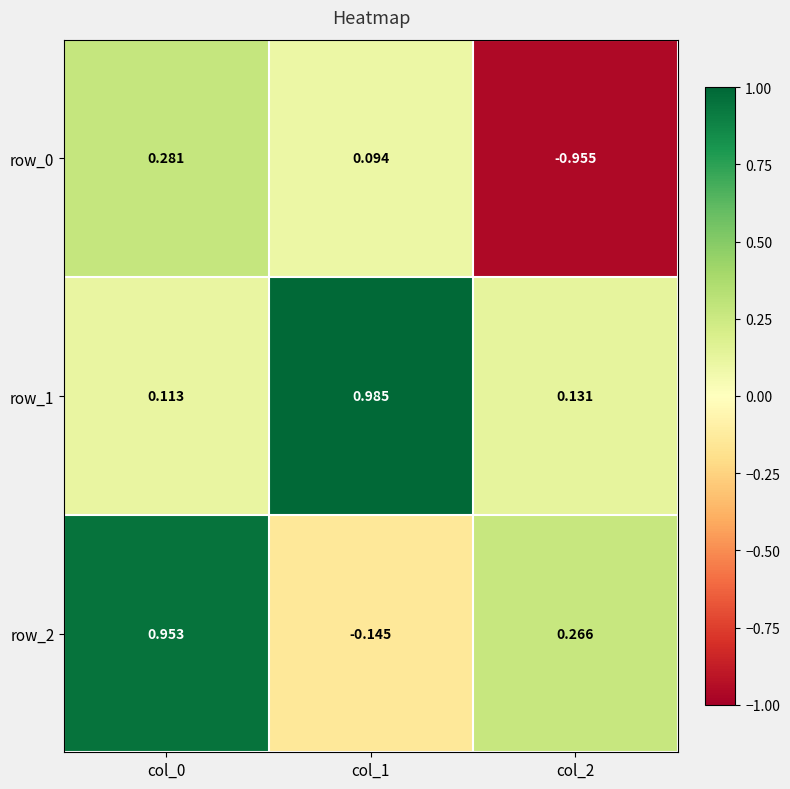

At which category does the chart reach its minimum across all series?

col_2